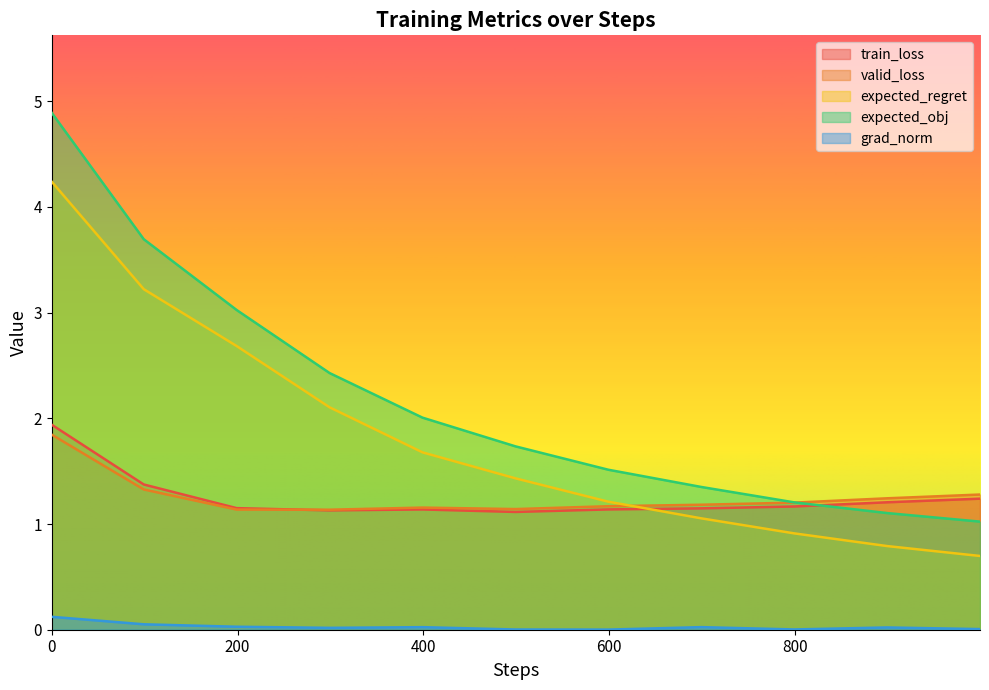

What is the value of the expected_obj point at the 2nd from the left?

3.7